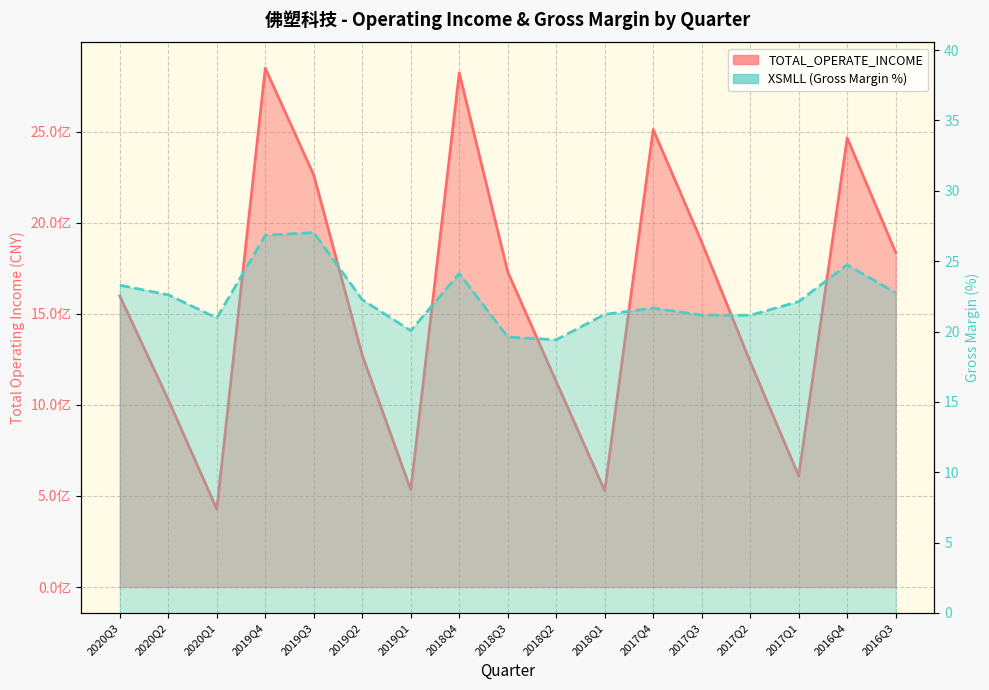

Reading right to left, transcribe all the data shown in this chart.

TOTAL_OPERATE_INCOME: 2016Q3=1837047061.2	2016Q4=2465590456.1	2017Q1=610582448.5	2017Q2=1237003156.8	2017Q3=1893528159.7	2017Q4=2511772199.0	2018Q1=529131101.2	2018Q2=1127972350.1	2018Q3=1729717413.4	2018Q4=2822841700.0	2019Q1=534672341.1	2019Q2=1272705757.2	2019Q3=2261432420.6	2019Q4=2848305155.4	2020Q1=427700002.9	2020Q2=1027842175.2	2020Q3=1597864488.5
XSMLL: 2016Q3=22.8	2016Q4=24.7	2017Q1=22.1	2017Q2=21.2	2017Q3=21.2	2017Q4=21.7	2018Q1=21.2	2018Q2=19.4	2018Q3=19.6	2018Q4=24.1	2019Q1=20.1	2019Q2=22.3	2019Q3=27.0	2019Q4=26.8	2020Q1=21.0	2020Q2=22.6	2020Q3=23.3